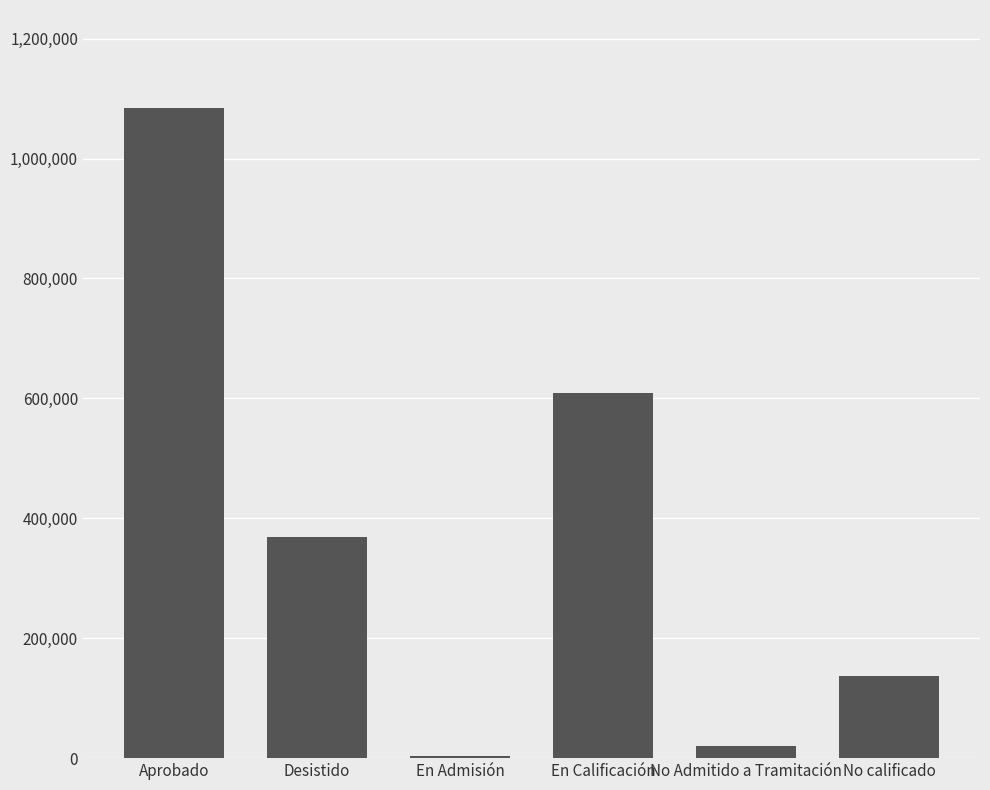

Does the chart contain stacked bars?

No